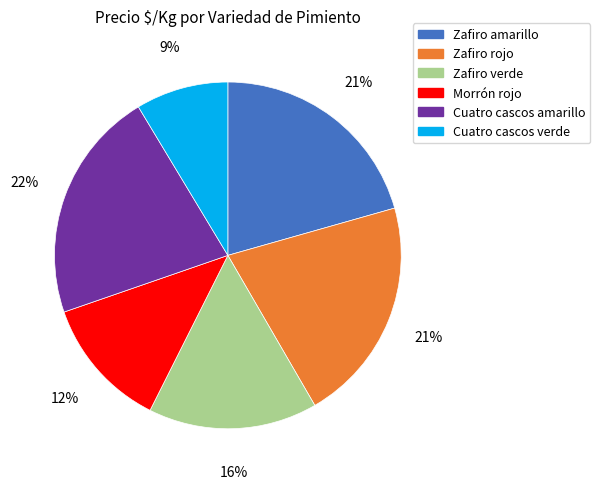

Does any single category account for the majority?

No